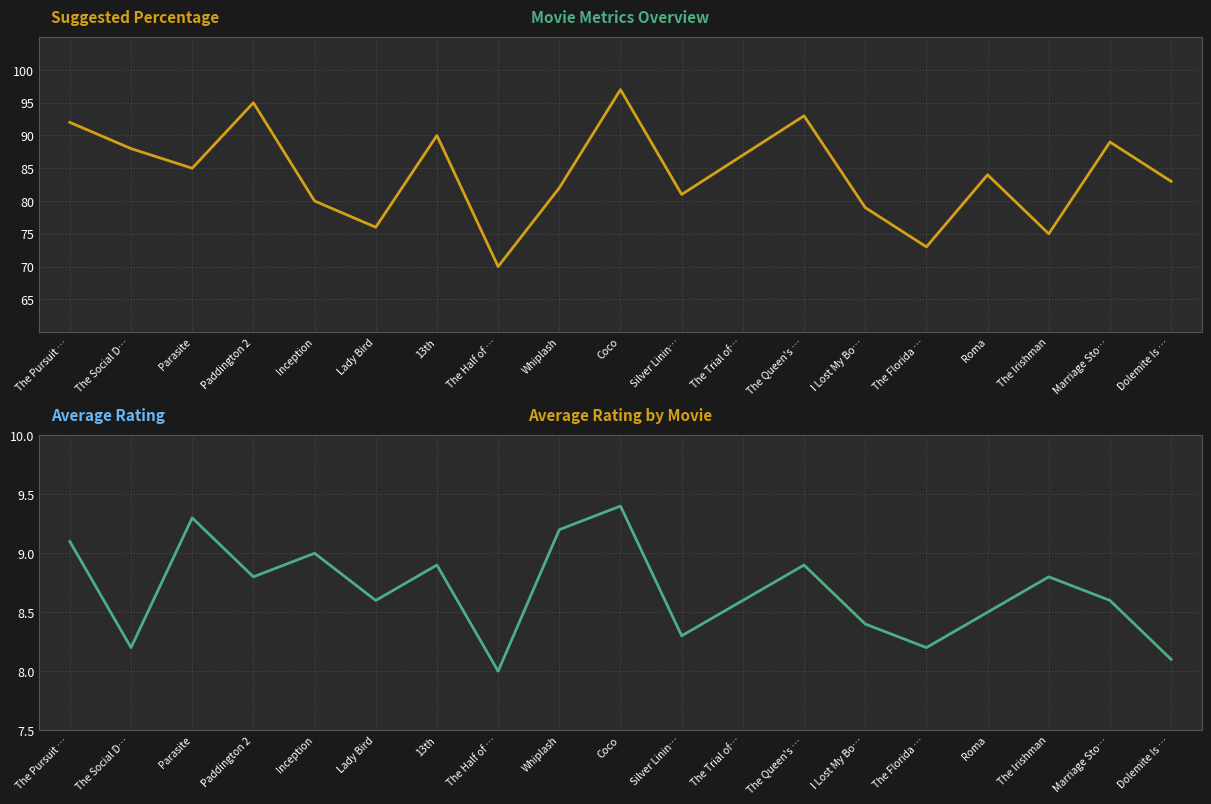

Count the number of data series in this chart.

2